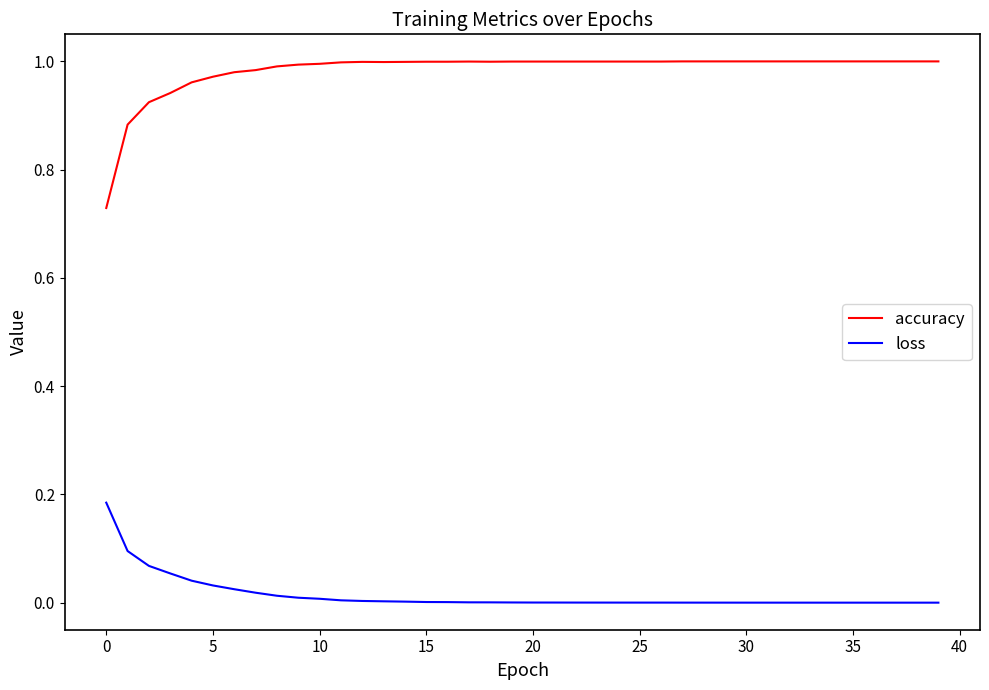

True or false: loss and accuracy intersect in this chart.

False